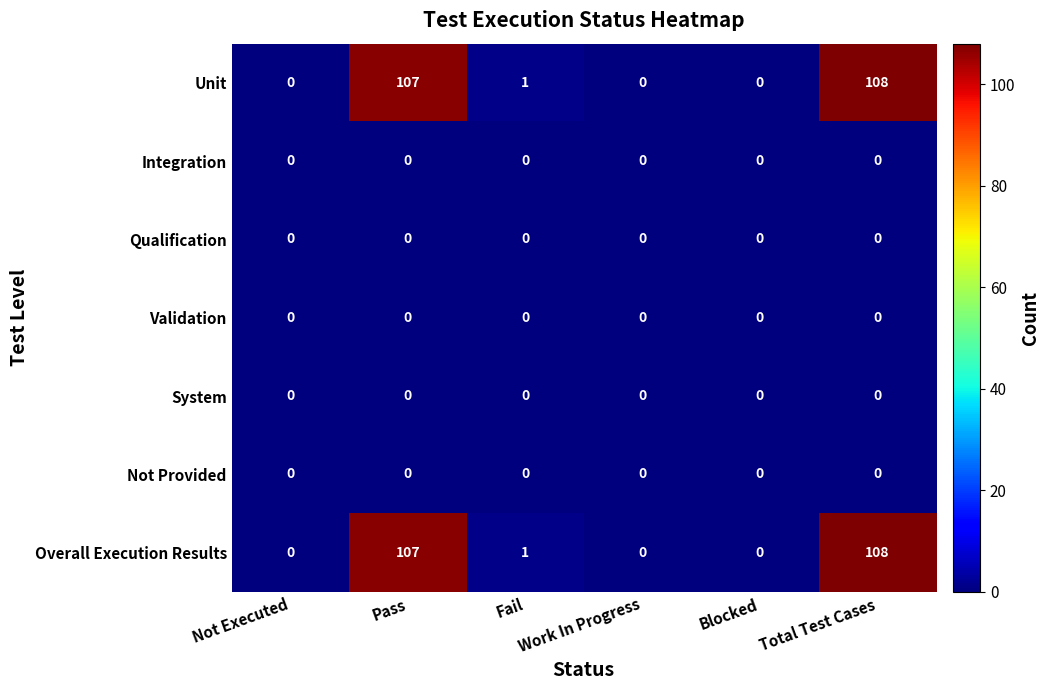

True or false: Not Provided has a value of 0 at Pass.

True